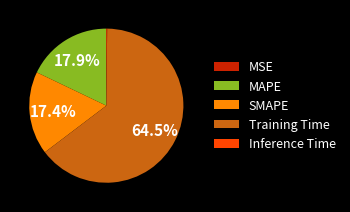

Which category accounts for the majority?

Training Time